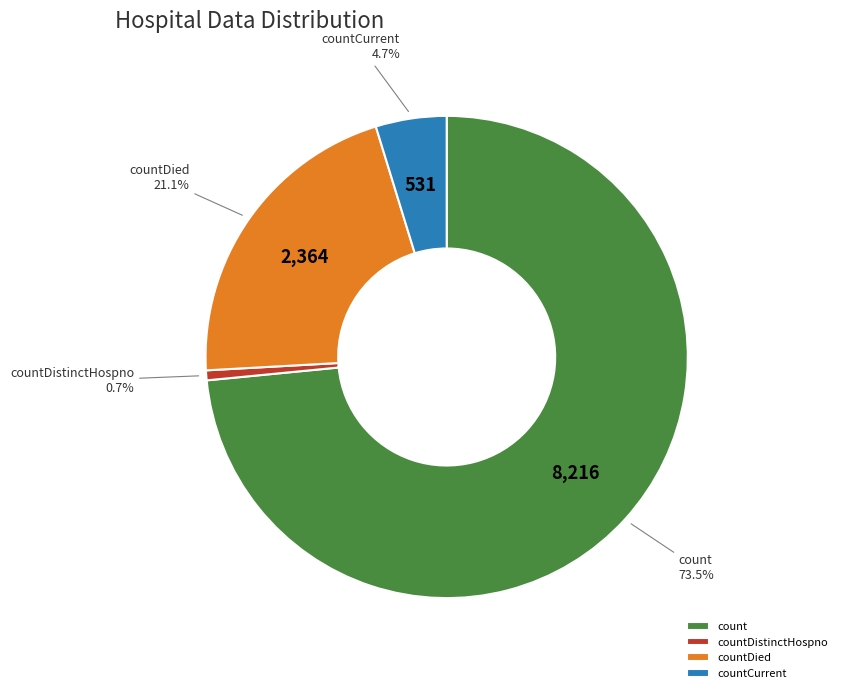

Which category has the biggest portion of the pie?

count